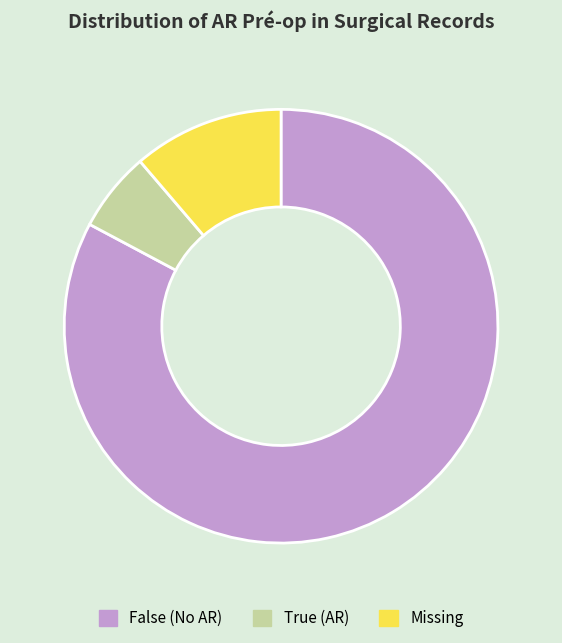

Is the sum of False (No AR) and True (AR) greater than half?

Yes